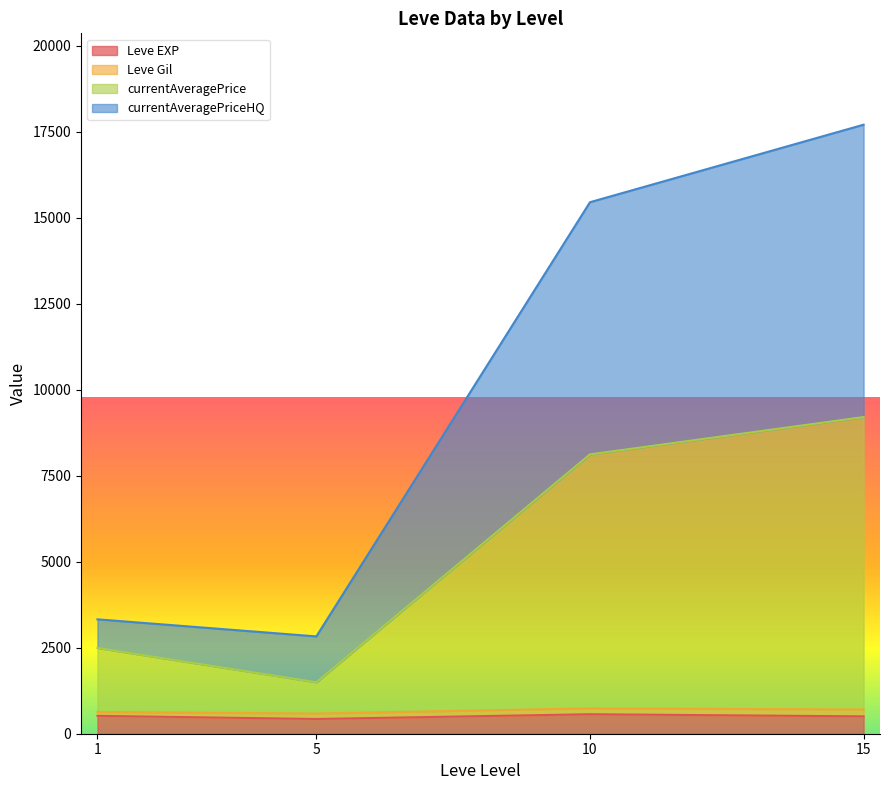

What is the average value of the Leve Gil series?

153